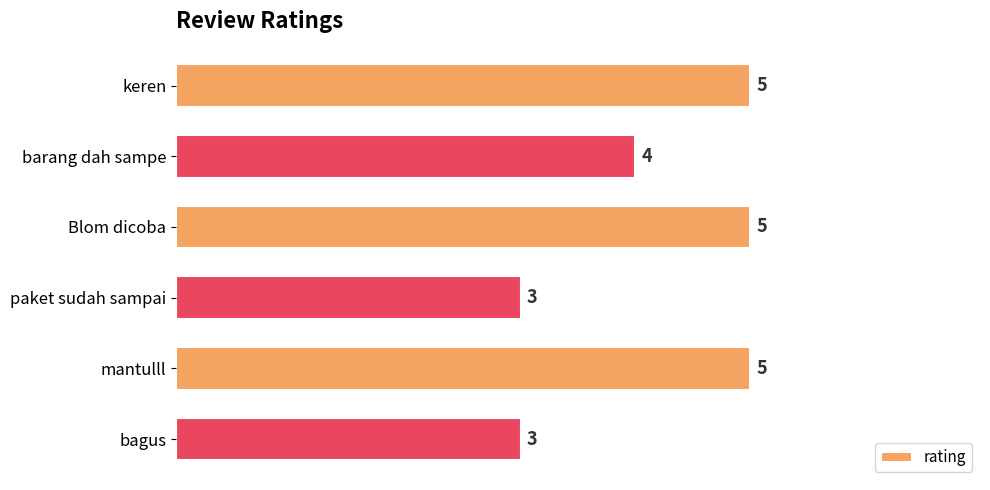

The value at Blom dicoba is 5. True or false?

True